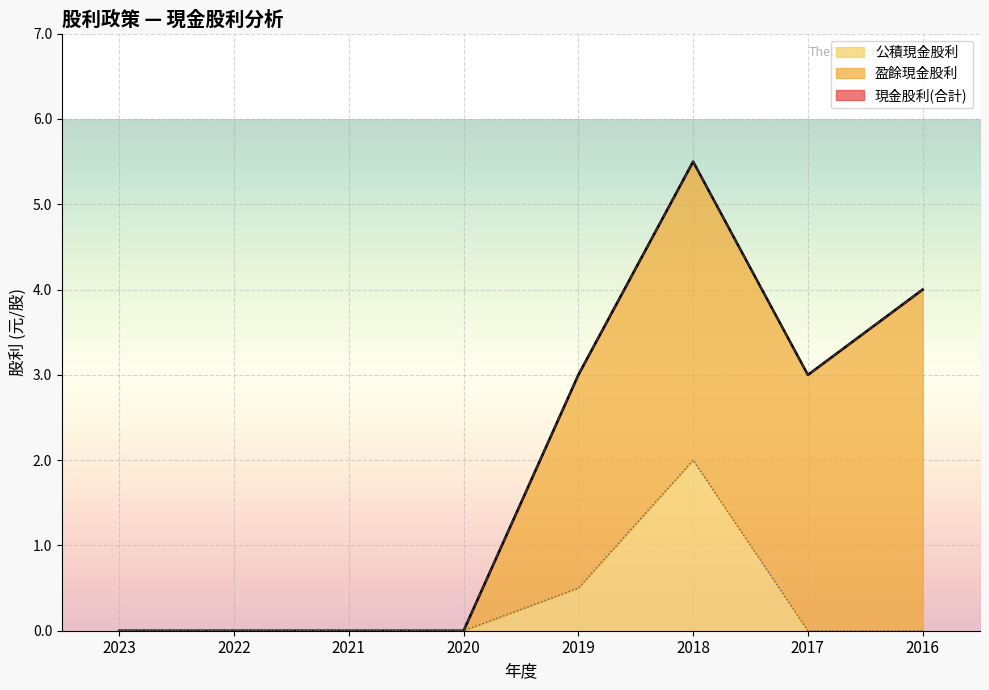

Where is the first local minimum for 現金股利(合計)?

2017